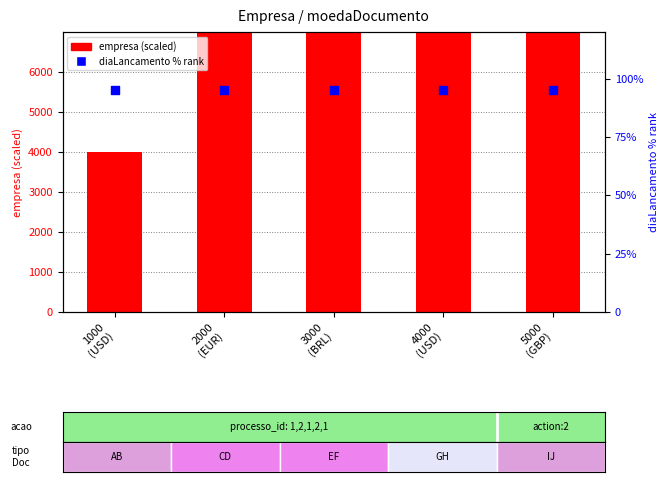

Which series has the largest total across all categories?

empresa (scaled)